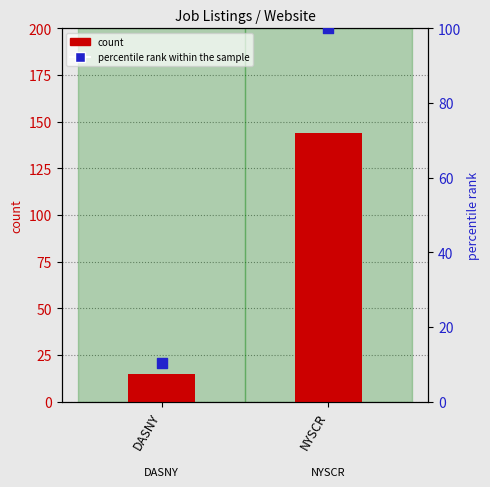

Which series reaches the minimum Y coordinate?

percentile rank within the sample